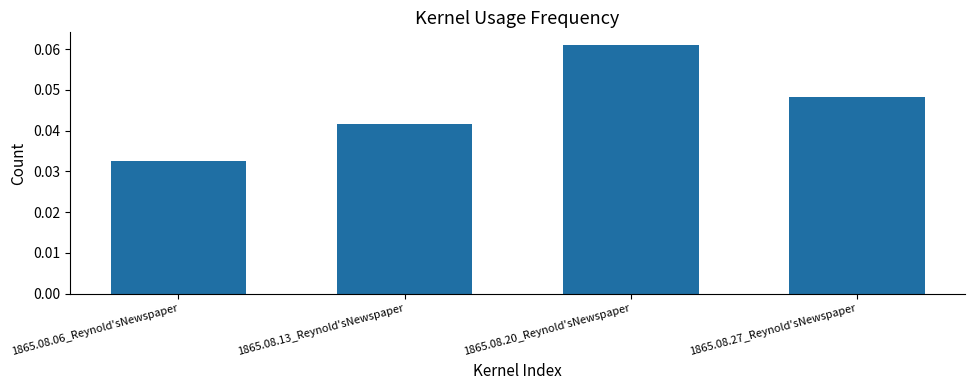

Rank the categories by value from lowest to highest.

1865.08.06_Reynold'sNewspaper, 1865.08.13_Reynold'sNewspaper, 1865.08.27_Reynold'sNewspaper, 1865.08.20_Reynold'sNewspaper